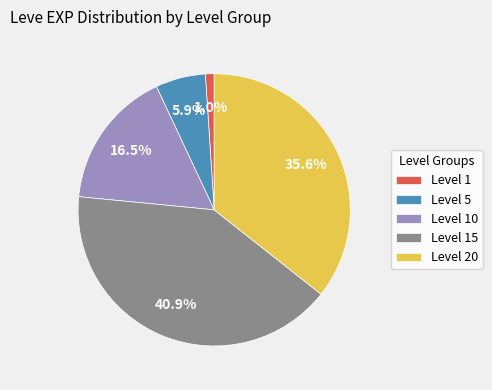

Rank the categories by value from lowest to highest.

Level 1, Level 5, Level 10, Level 20, Level 15